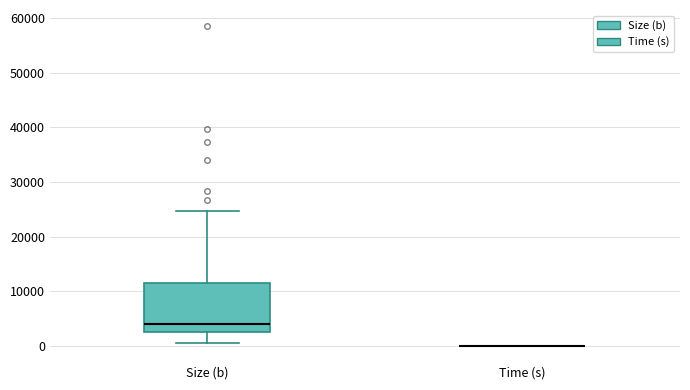

Reading left to right, transcribe this box plot: for each box, give where its median line is, the range the box spans, and where its two whiskers end, as read against the y-axis. The values are not printed on the chart, so give them approximately, as read against the axis.

Size (b): median 4000, box 3000 to 12000, whiskers 1000 to 25000
Time (s): box collapsed to a line at 0, whiskers 0 to 0